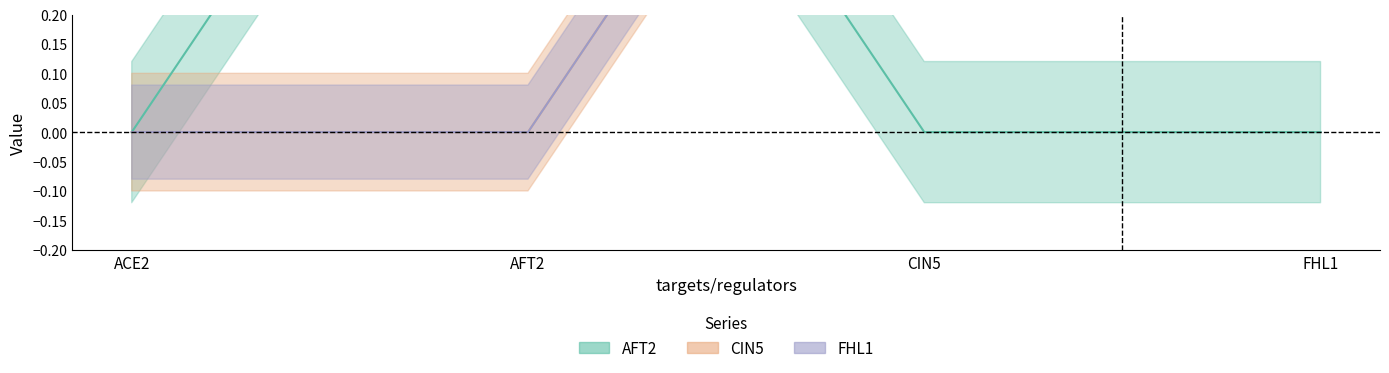

Reading left to right, what are all the values shown in this chart?

AFT2: ACE2=0	AFT2=1	CIN5=0	FHL1=0
CIN5: ACE2=0	AFT2=0	CIN5=1	FHL1=1
FHL1: ACE2=0	AFT2=0	CIN5=1	FHL1=1